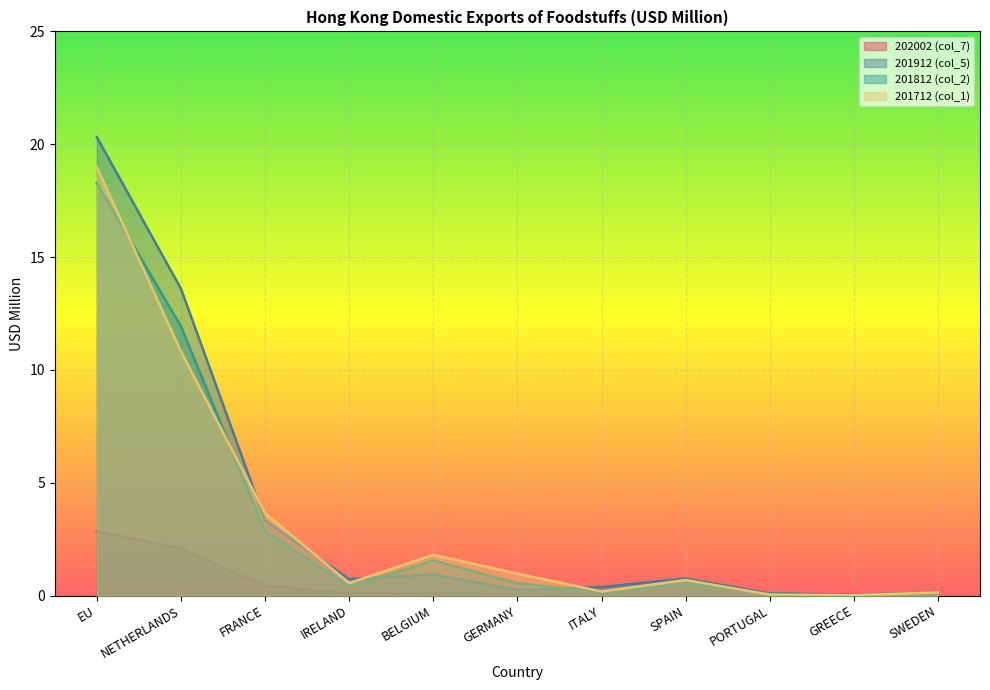

The 201812 (col_2) series shows 0.9 at FRANCE. True or false?

False